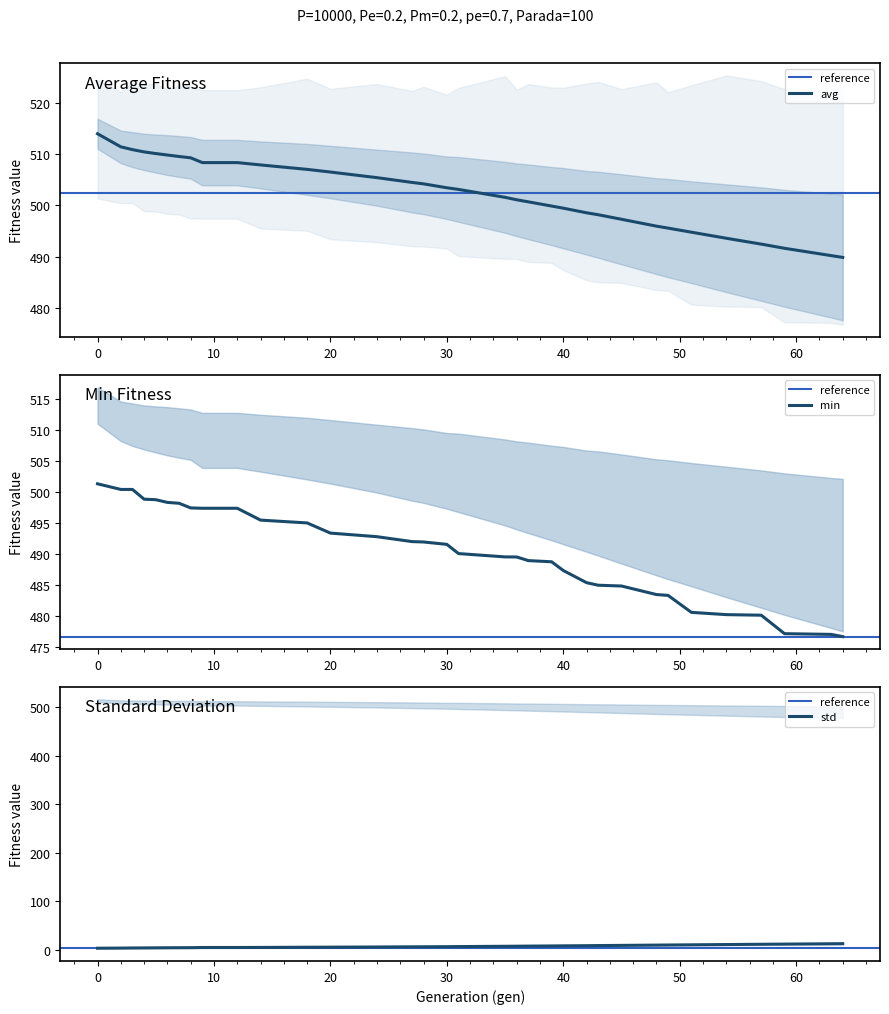

Reading left to right, extract all data points from this chart.

min: 501.4	500.5	500.5	498.9	498.8	498.4	498.2	497.5	497.4	497.4	495.5	495.0	493.4	492.8	492.0	492.0	491.6	490.1	489.6	489.6	489.0	488.8	487.4	485.4	485.0	484.9	483.5	483.4	480.6	480.3	480.2	477.2	477.1	476.7
avg: 514.0	511.4	510.9	510.4	510.1	509.8	509.6	509.3	508.4	508.4	507.9	507.0	506.5	505.4	504.5	504.2	503.4	503.1	501.6	501.1	500.7	499.9	499.5	498.6	498.2	497.3	496.0	495.6	494.8	493.6	492.4	491.6	490.2	489.9
std: 2.9	3.2	3.4	3.5	3.7	3.9	4.0	4.1	4.4	4.4	4.6	5.0	5.1	5.5	5.9	5.9	6.1	6.3	6.9	7.1	7.3	7.6	7.8	8.2	8.4	8.8	9.4	9.6	9.9	10.5	11.1	11.4	12.1	12.3